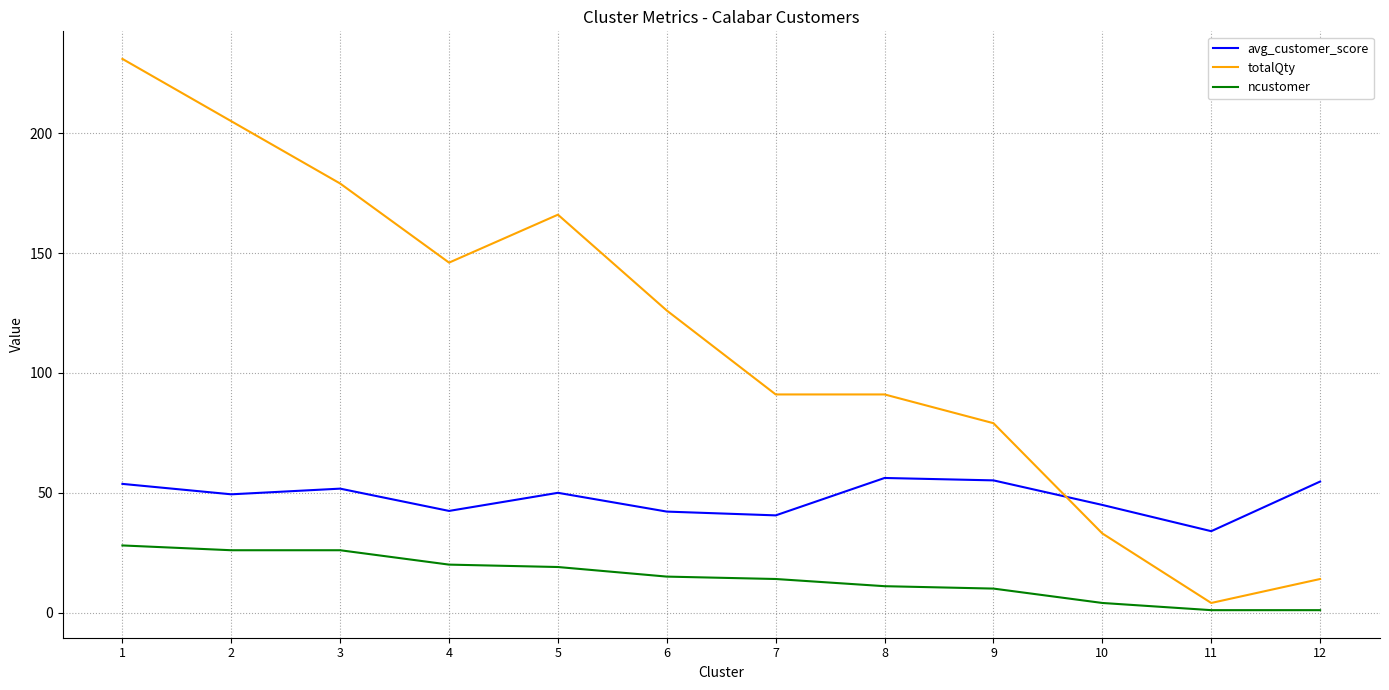

What value does the avg_customer_score series have at 6?

42.1